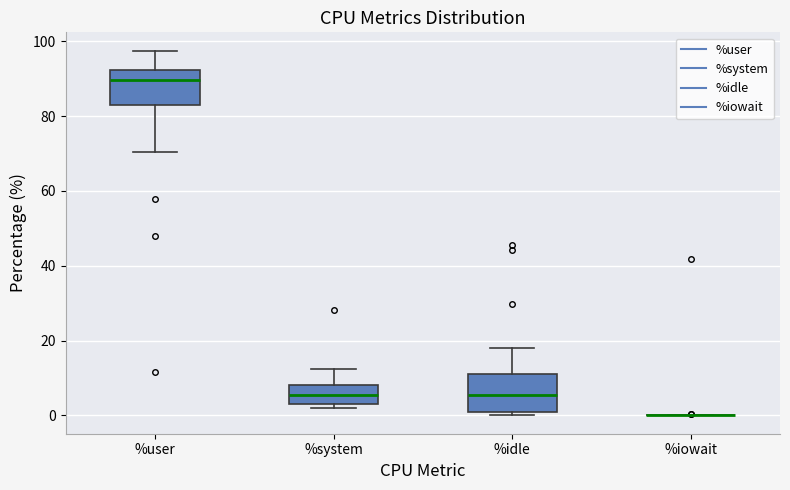

Where does the median line of the box for %user sit on the y-axis? The values are not printed on the chart, so give them approximately, as read against the axis.

90